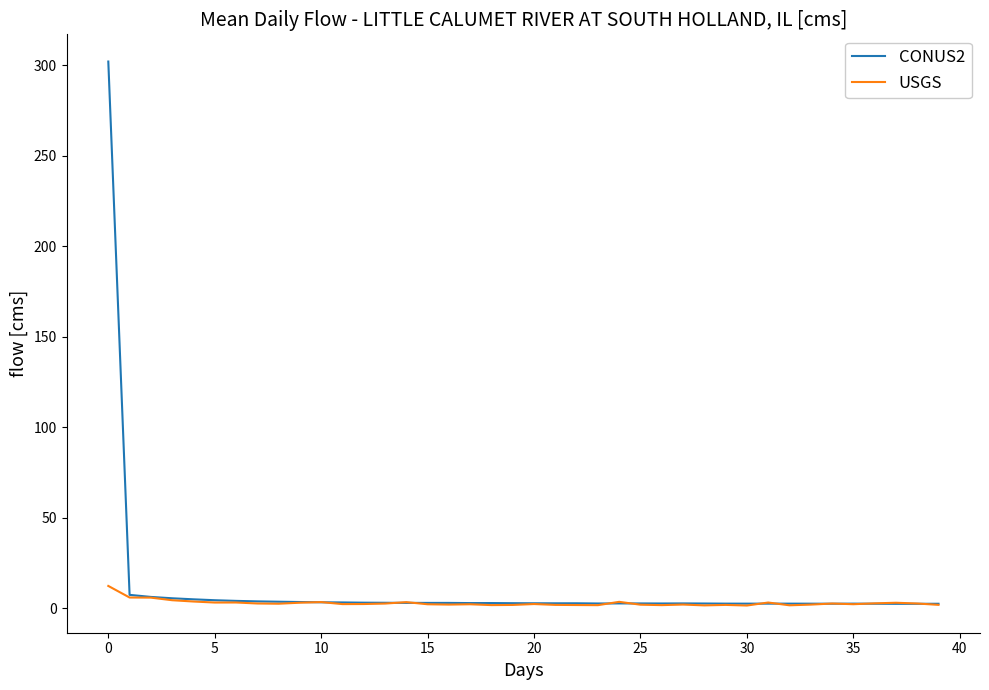

How many series are shown in this chart?

2